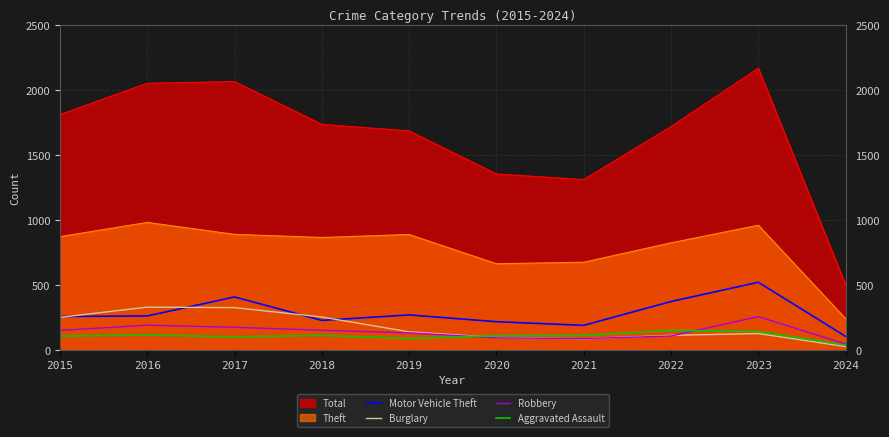

What is the average value of the Robbery series?

142